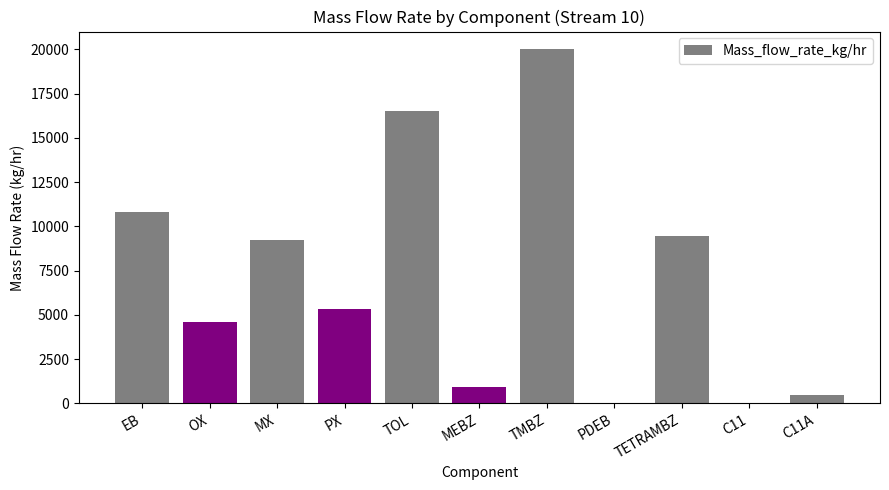

True or false: the data shows 9443.4 at TETRAMBZ.

True